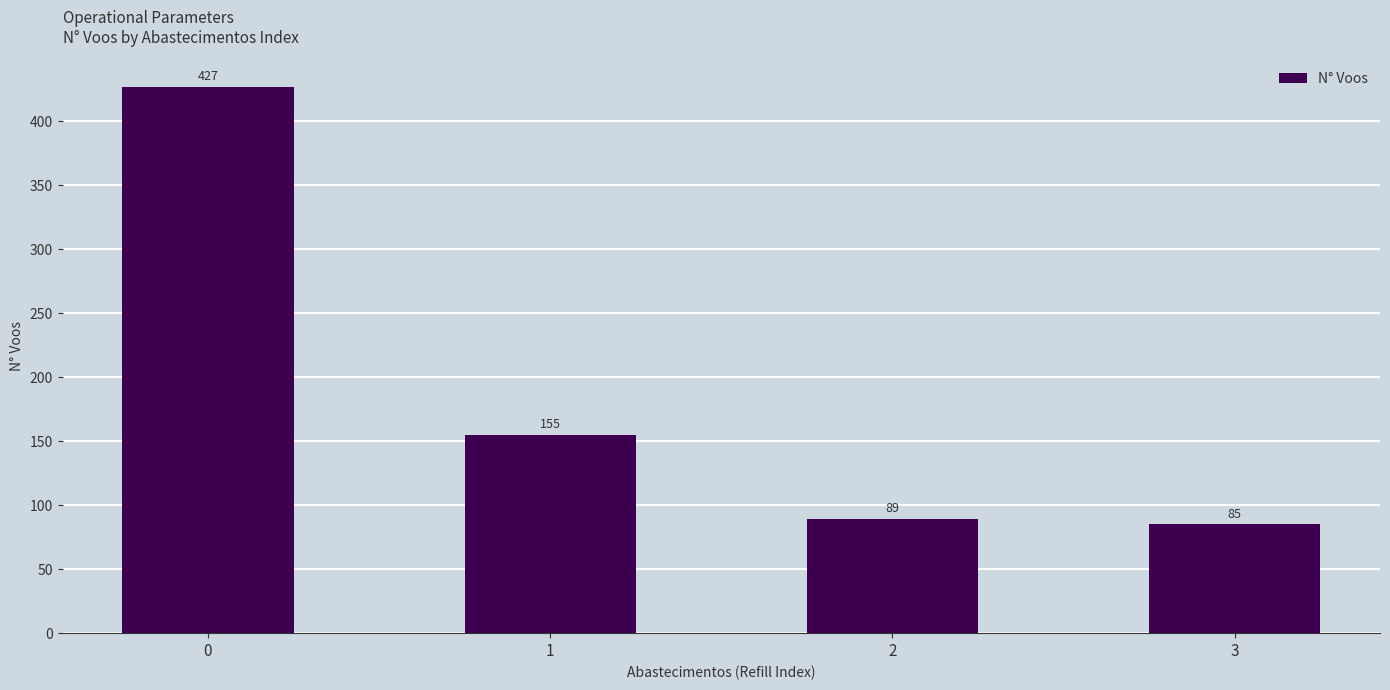

What is the average value?

189